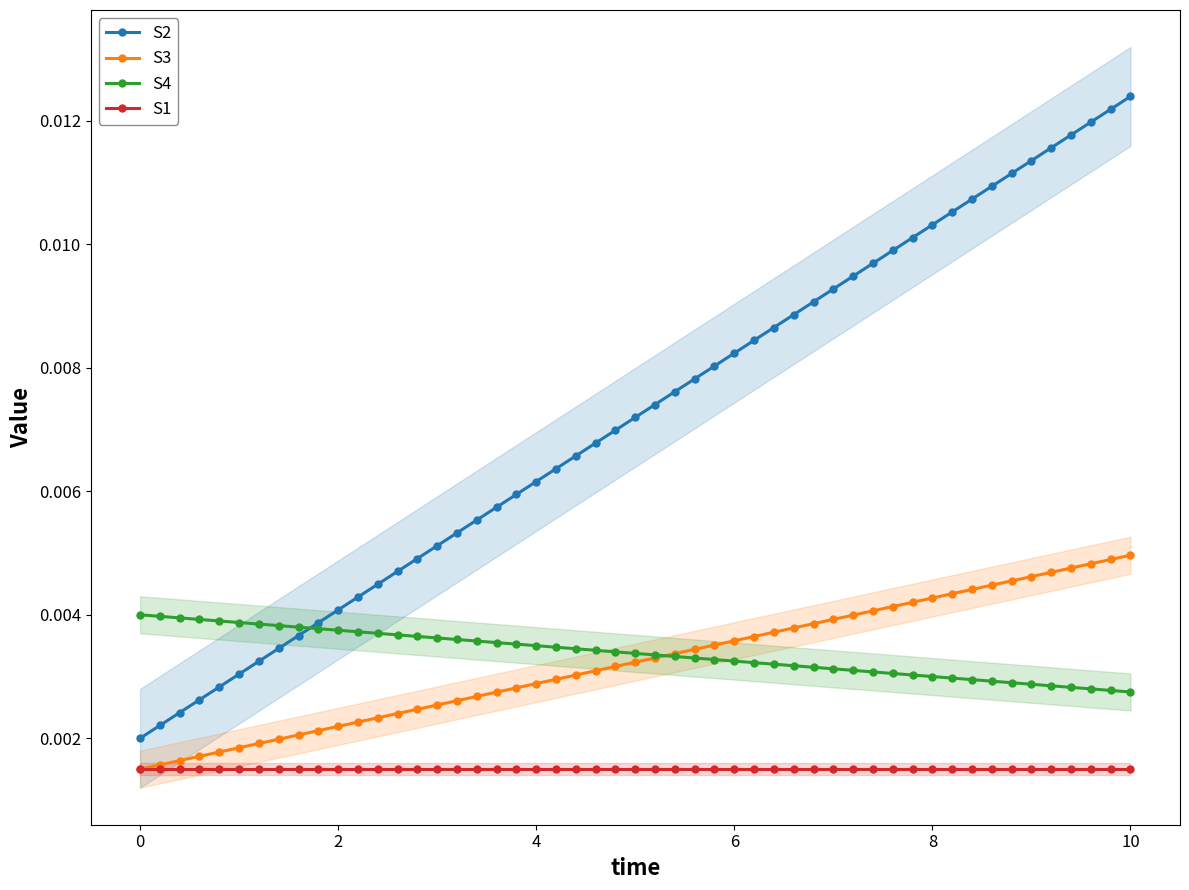

True or false: S1 and S4 intersect in this chart.

False